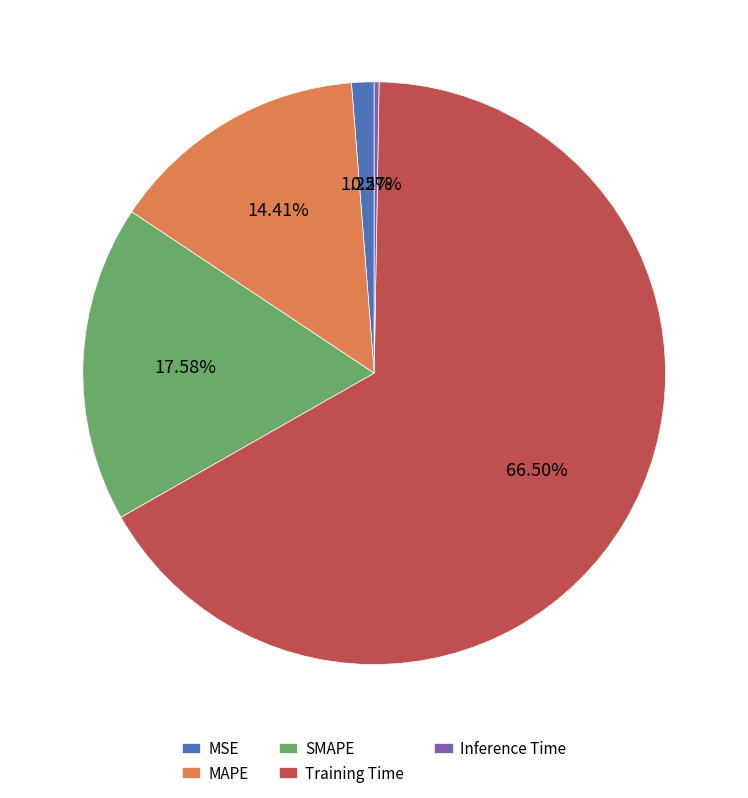

To the nearest percent, what is the average slice percentage?

20%